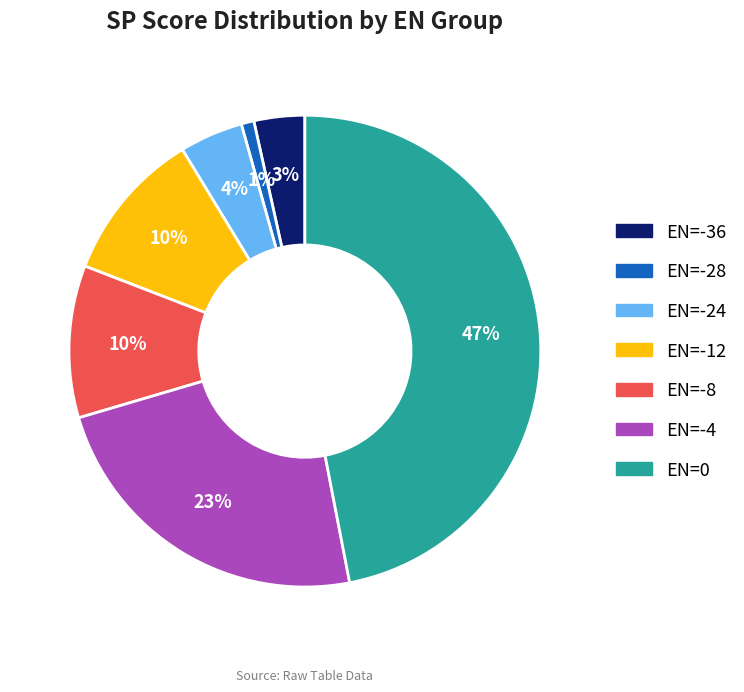

Is there a majority slice in this chart?

No